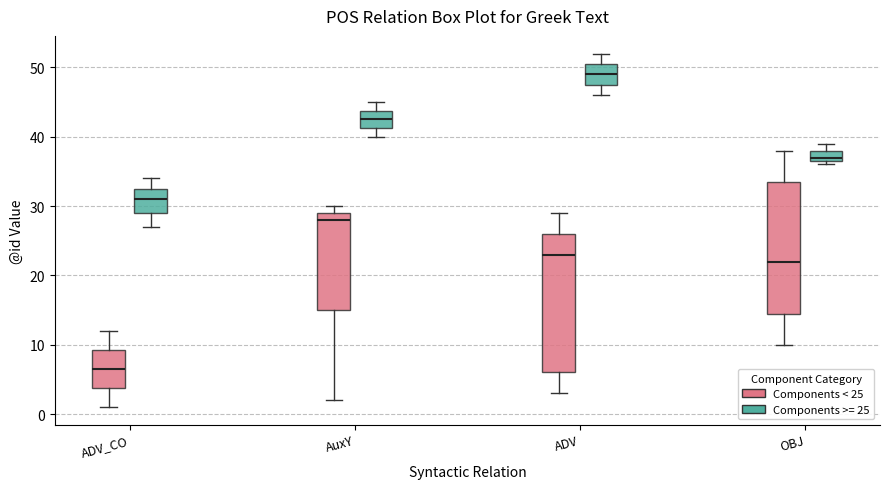

Which box has the lowest median line?

ADV_CO (Components < 25)